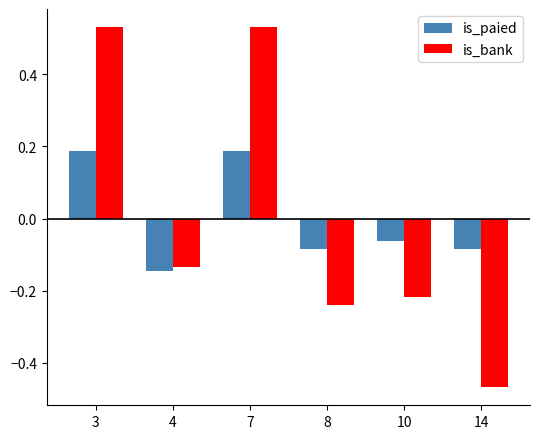

How many bars are there in total?

12